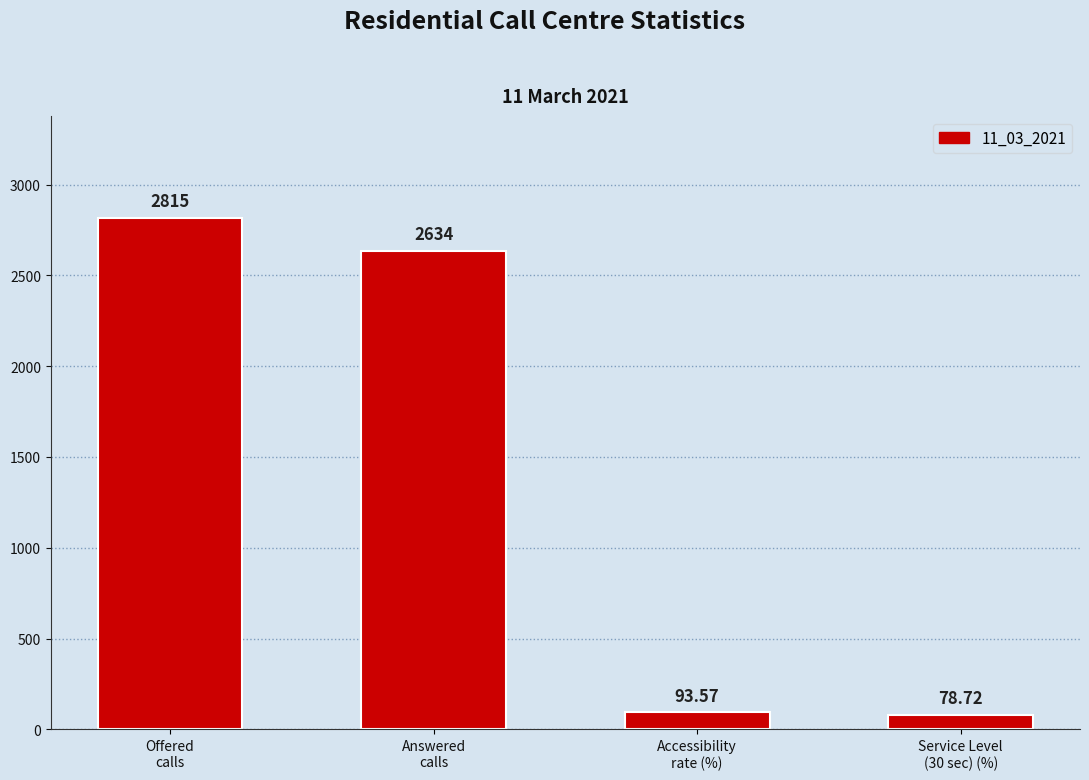

What is the change in value from Answered
calls to Service Level
(30 sec) (%)?

-2555.3